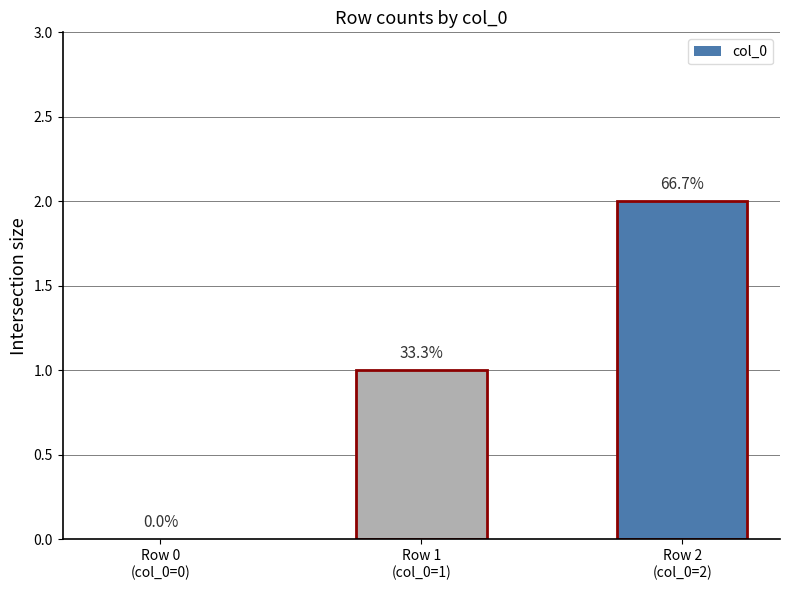

What position from the right is Row 0
(col_0=0)?

3